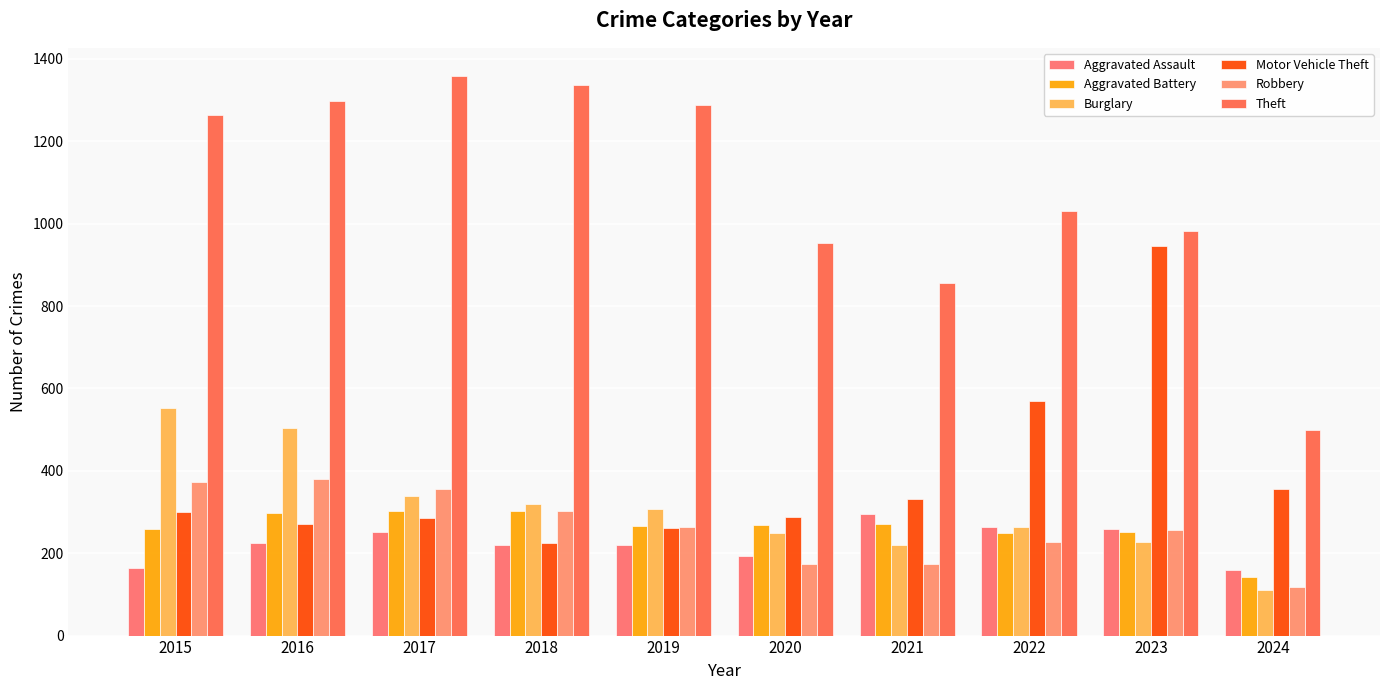

What is the average value of the Robbery series?

262